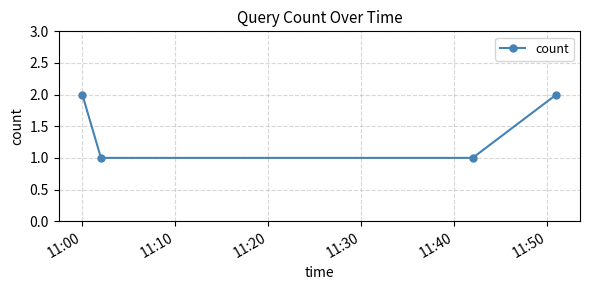

What is the value of the 3rd point from the left?

1